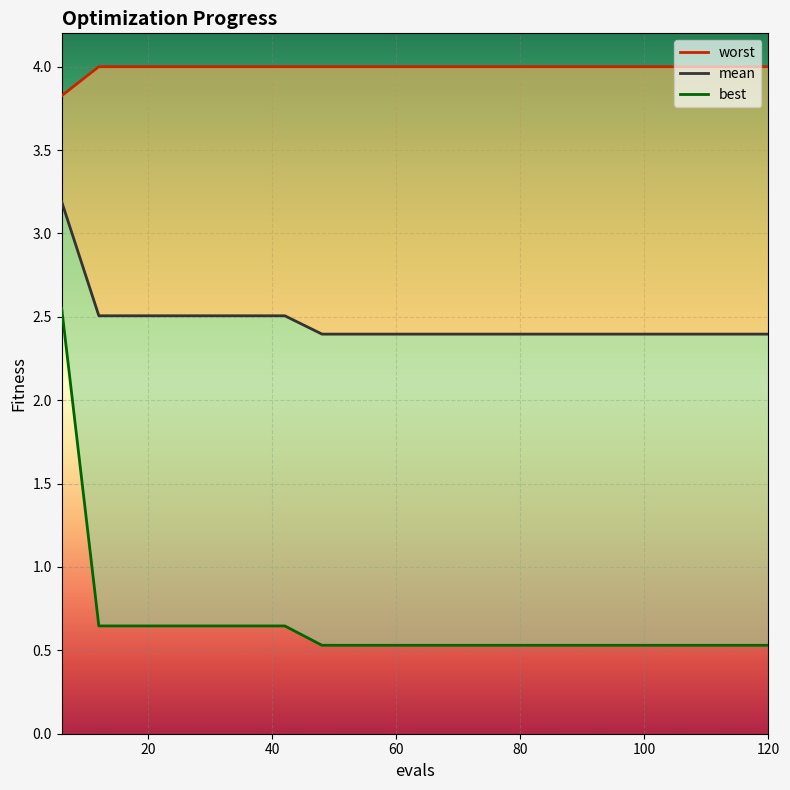

Rank the series by their average value, from highest to lowest.

worst, mean, best